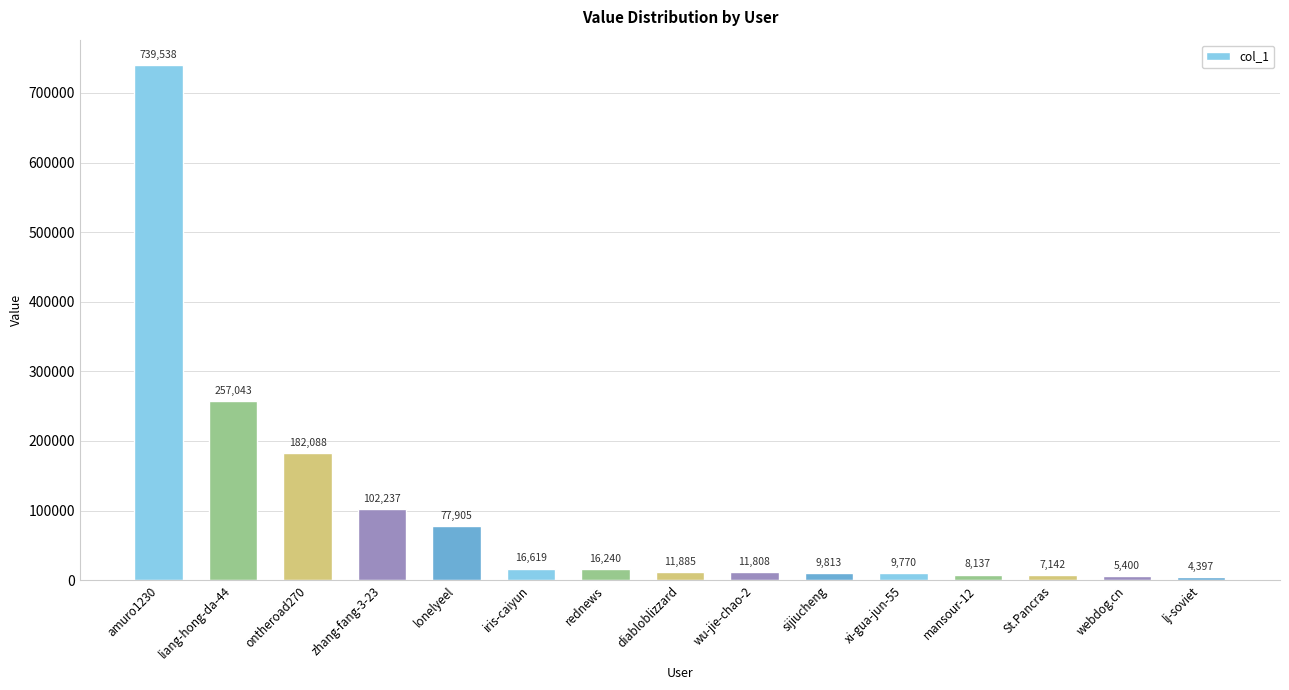

What is the approximate value at iris-caiyun, to the nearest 10?

16620